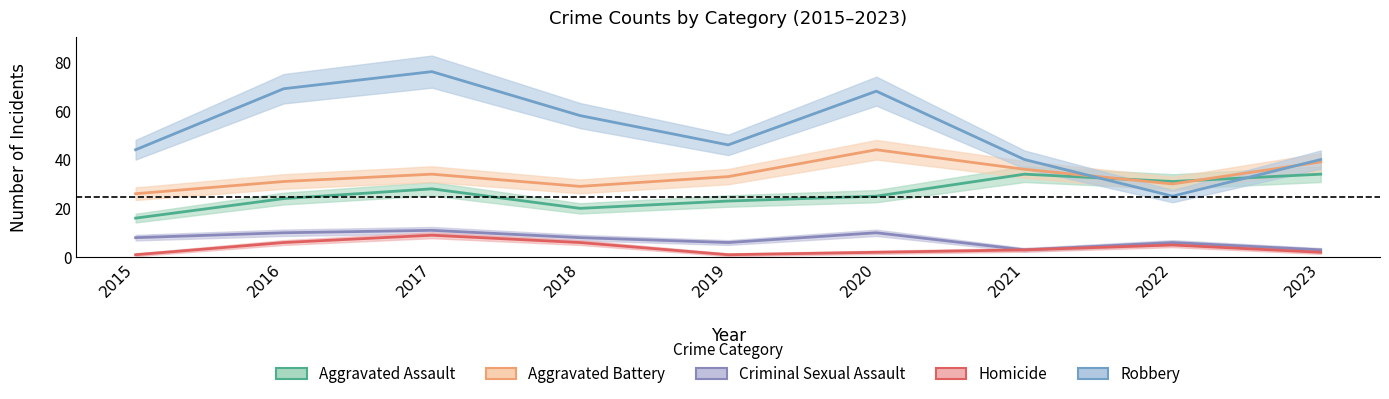

Between 2017 and 2021, which series saw the biggest shift?

Robbery